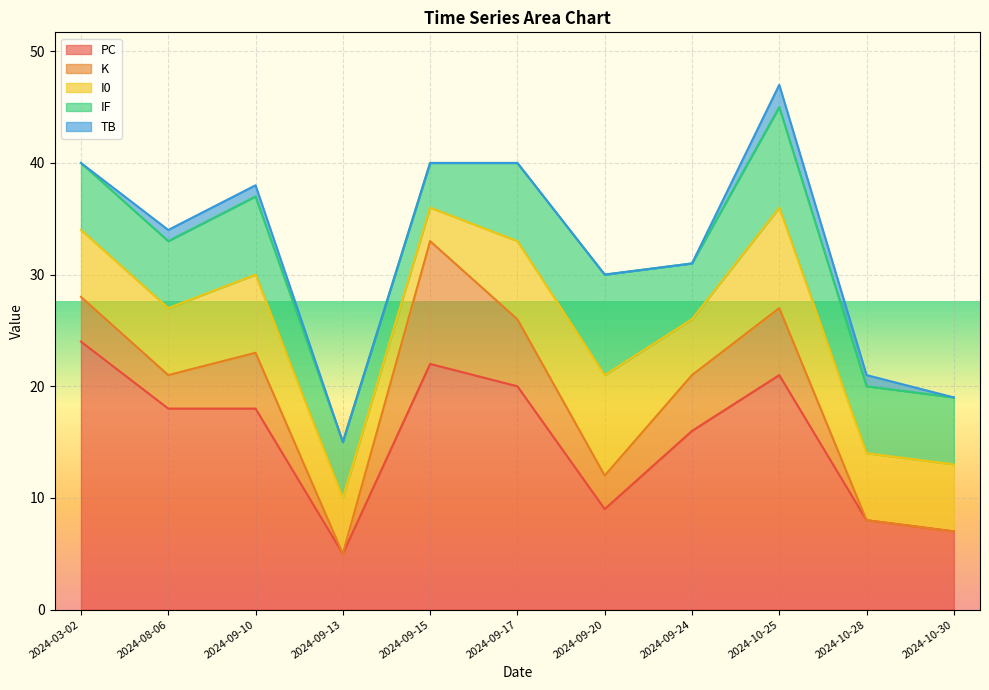

At which label is TB closest to 1?

2024-08-06